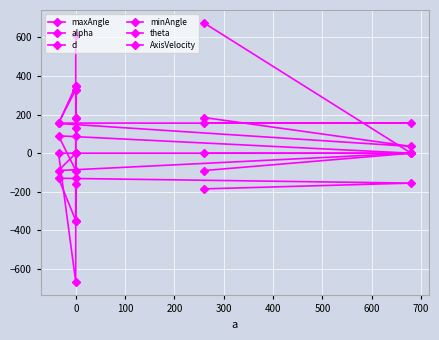

What is the average value of the theta series?

15